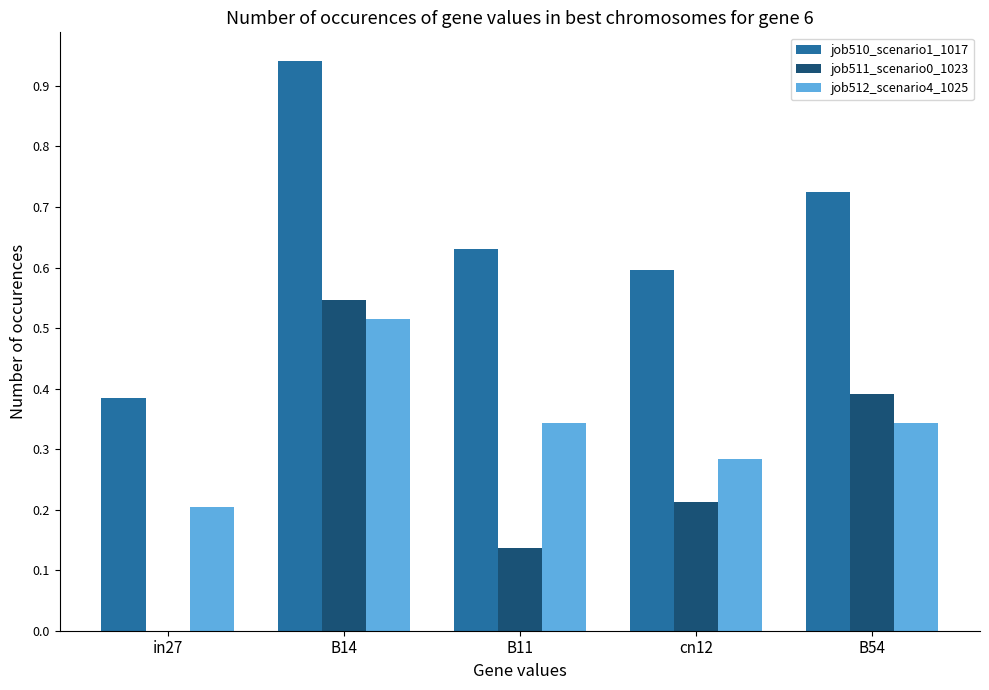

What is the total value across all series at B14?

2.0